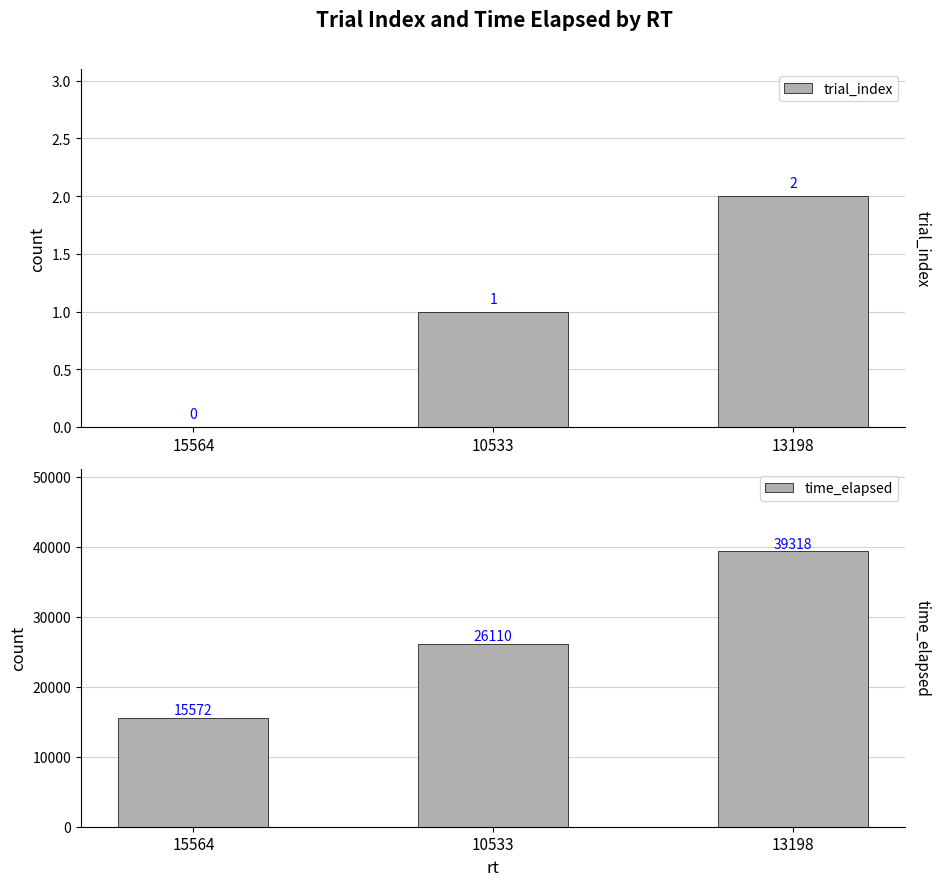

Is the value of trial_index at 15564 greater than the value of time_elapsed at 13198?

No